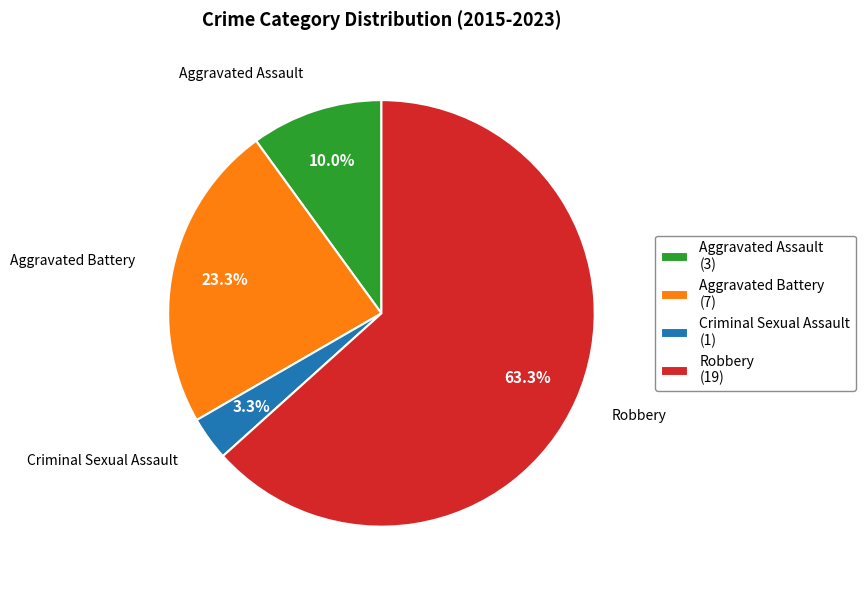

Which has a higher value, Aggravated Battery or Criminal Sexual Assault?

Aggravated Battery